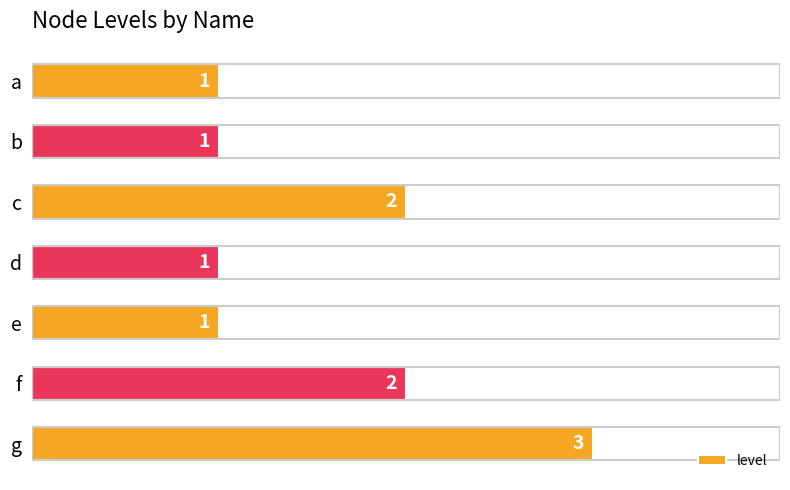

Reading top to bottom, extract all data points from this chart.

a=1	b=1	c=2	d=1	e=1	f=2	g=3